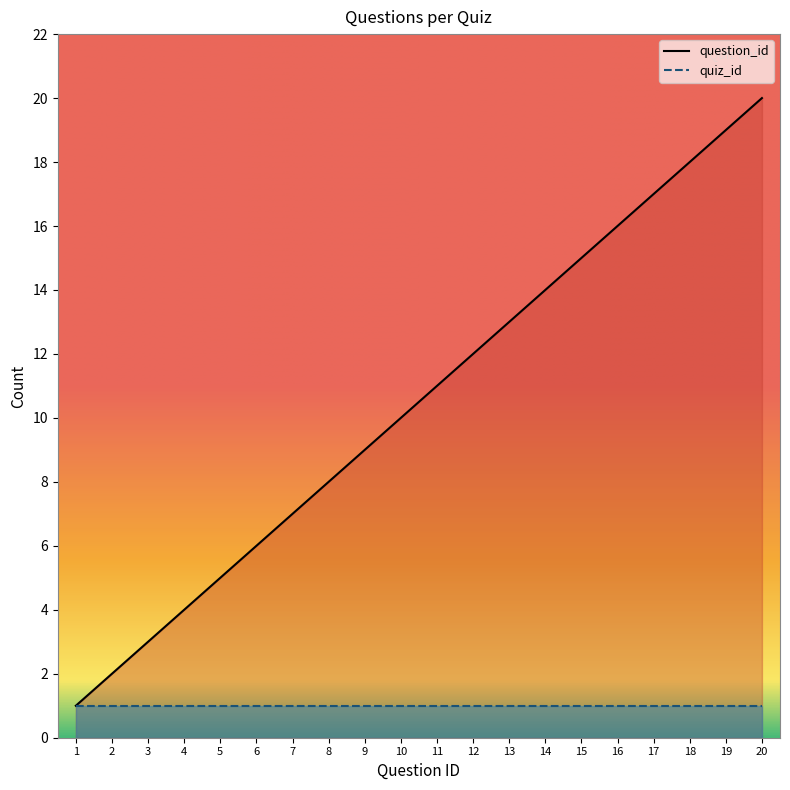

List the labels in order of value, smallest first.

1, 2, 3, 4, 5, 6, 7, 8, 9, 10, 11, 12, 13, 14, 15, 16, 17, 18, 19, 20